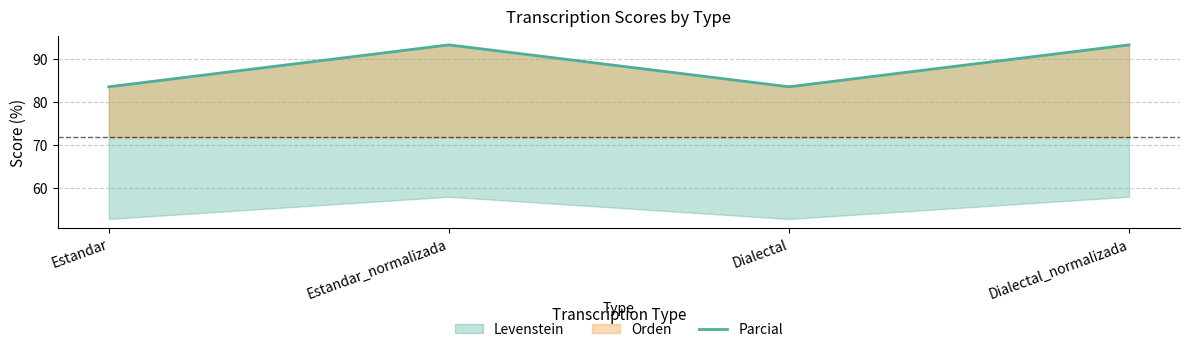

How many categories are shown in the chart?

4